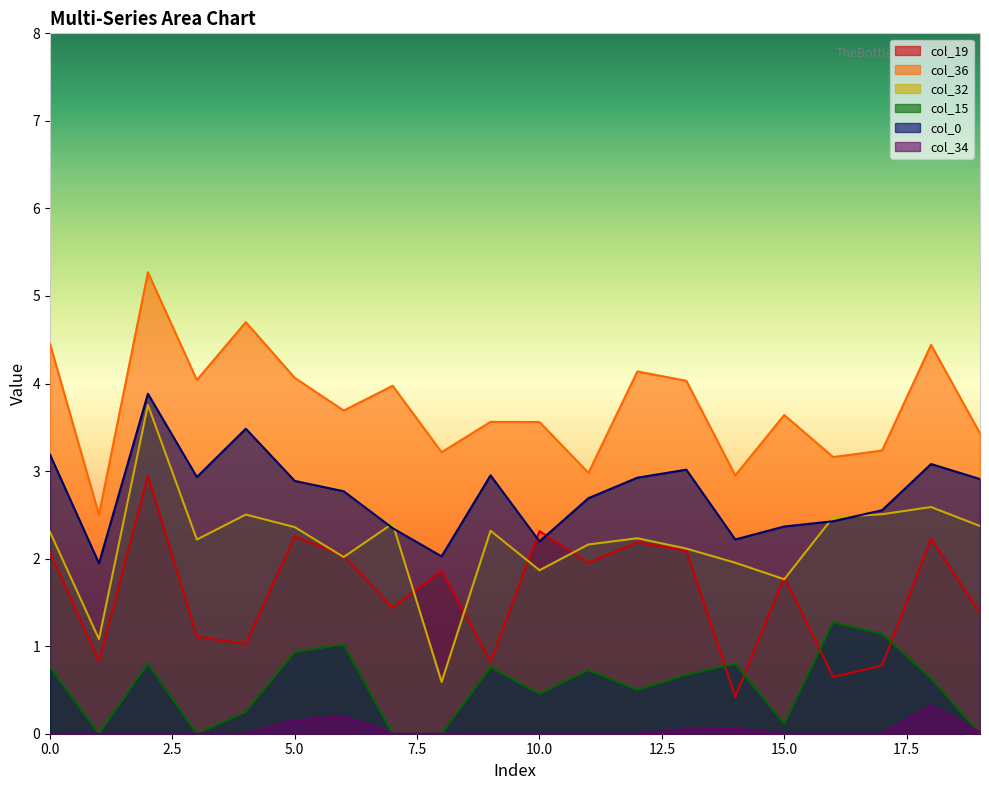

Reading left to right, what are all the values shown in this chart?

col_19: 0=2.1	1=0.8	2=2.9	3=1.1	4=1.0	5=2.3	6=2.0	7=1.4	8=1.9	9=0.8	10=2.3	11=2.0	12=2.2	13=2.1	14=0.4	15=1.8	16=0.6	17=0.8	18=2.2	19=1.4
col_36: 0=4.5	1=2.5	2=5.3	3=4.0	4=4.7	5=4.1	6=3.7	7=4.0	8=3.2	9=3.6	10=3.6	11=3.0	12=4.1	13=4.0	14=3.0	15=3.6	16=3.2	17=3.2	18=4.4	19=3.4
col_32: 0=2.3	1=1.1	2=3.8	3=2.2	4=2.5	5=2.4	6=2.0	7=2.4	8=0.6	9=2.3	10=1.9	11=2.2	12=2.2	13=2.1	14=2.0	15=1.8	16=2.5	17=2.5	18=2.6	19=2.4
col_15: 0=0.8	1=0.0	2=0.8	3=0.0	4=0.2	5=0.9	6=1.0	7=0.0	8=0.0	9=0.8	10=0.5	11=0.7	12=0.5	13=0.7	14=0.8	15=0.1	16=1.3	17=1.1	18=0.6	19=0.0
col_0: 0=3.2	1=1.9	2=3.9	3=2.9	4=3.5	5=2.9	6=2.8	7=2.3	8=2.0	9=3.0	10=2.2	11=2.7	12=2.9	13=3.0	14=2.2	15=2.4	16=2.4	17=2.6	18=3.1	19=2.9
col_34: 0=0.0	1=0.0	2=0.0	3=0.0	4=0.0	5=0.2	6=0.2	7=0.0	8=0.0	9=0.0	10=0.0	11=0.0	12=0.0	13=0.0	14=0.1	15=0.0	16=0.0	17=0.0	18=0.3	19=0.0